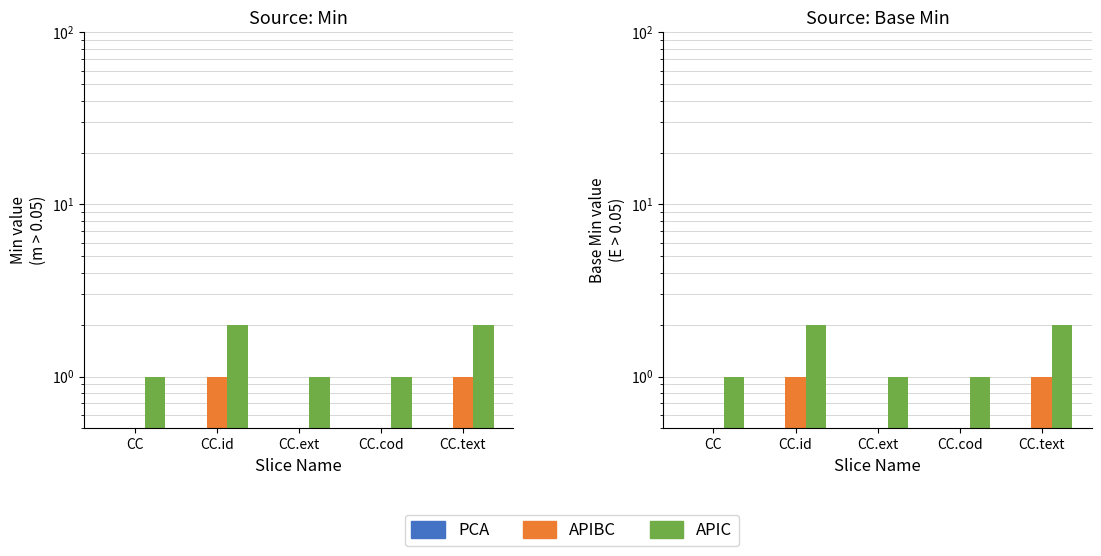

Count the APIBC values in the range 0 to 1.

5